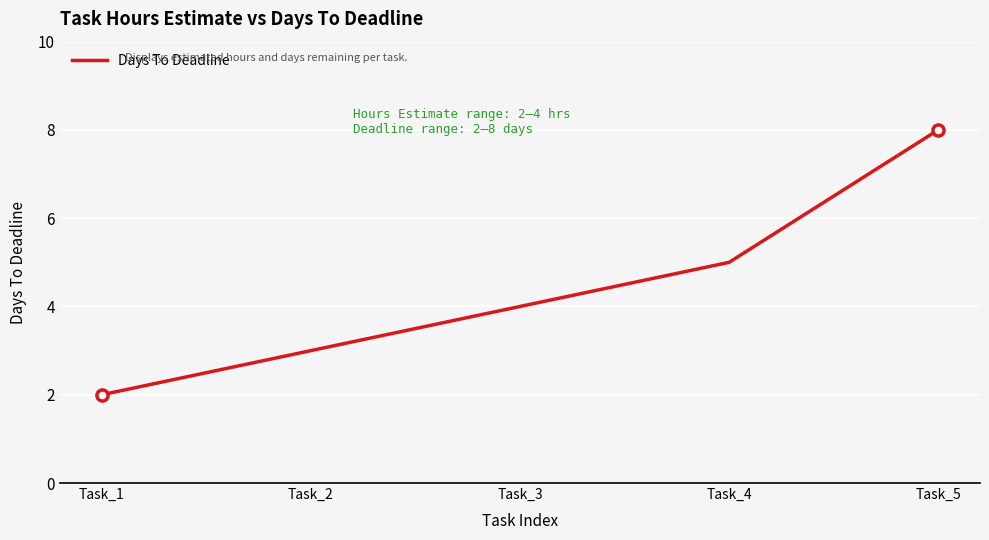

Reading left to right, what are all the values shown in this chart?

Task_1=2	Task_2=3	Task_3=4	Task_4=5	Task_5=8